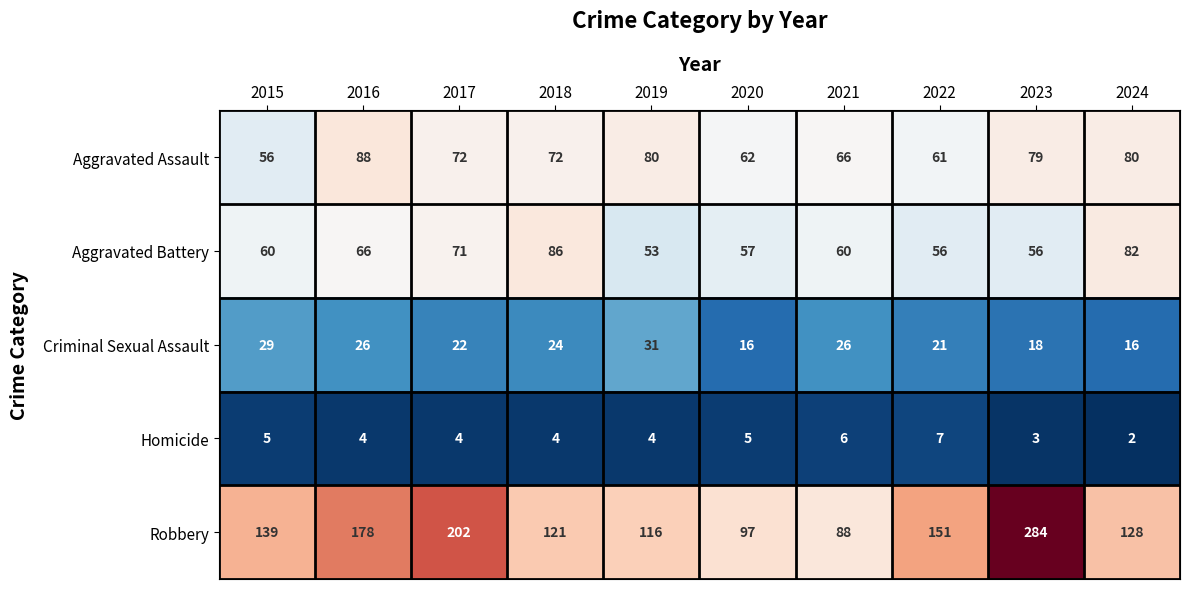

What is the total value across all series at 2023?

440